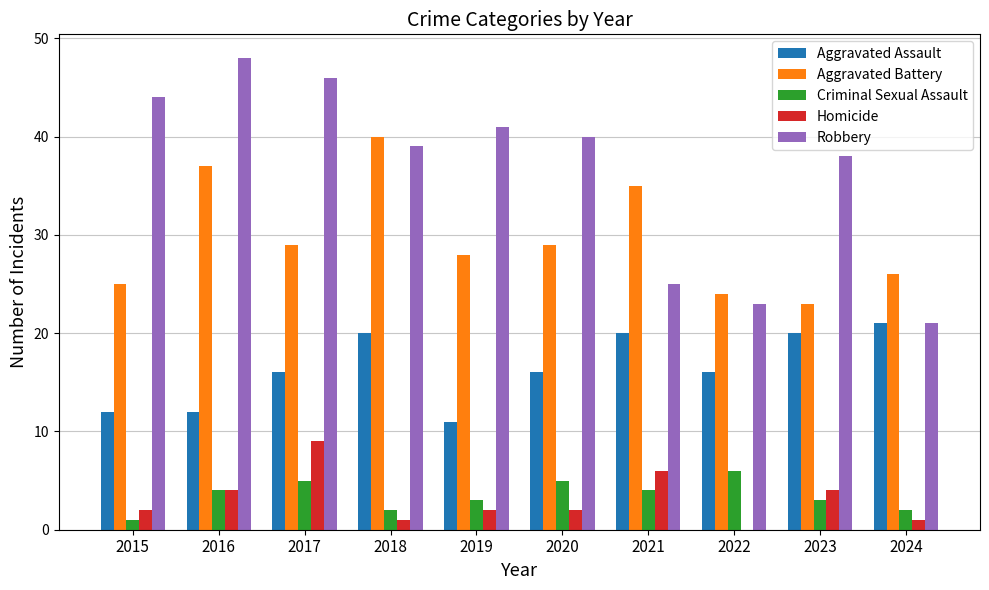

Read the Aggravated Battery value at 2021, to the nearest 5.

35